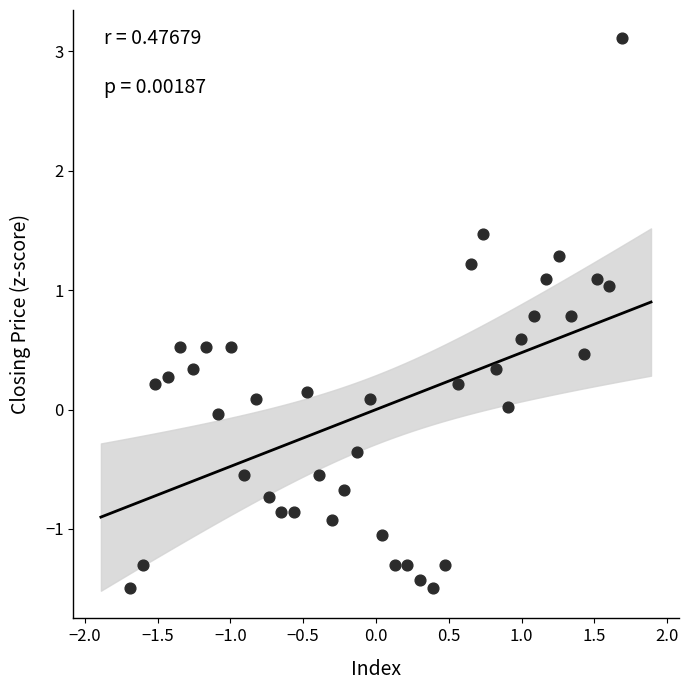

What is the range of X values (max minus min)?

3.4